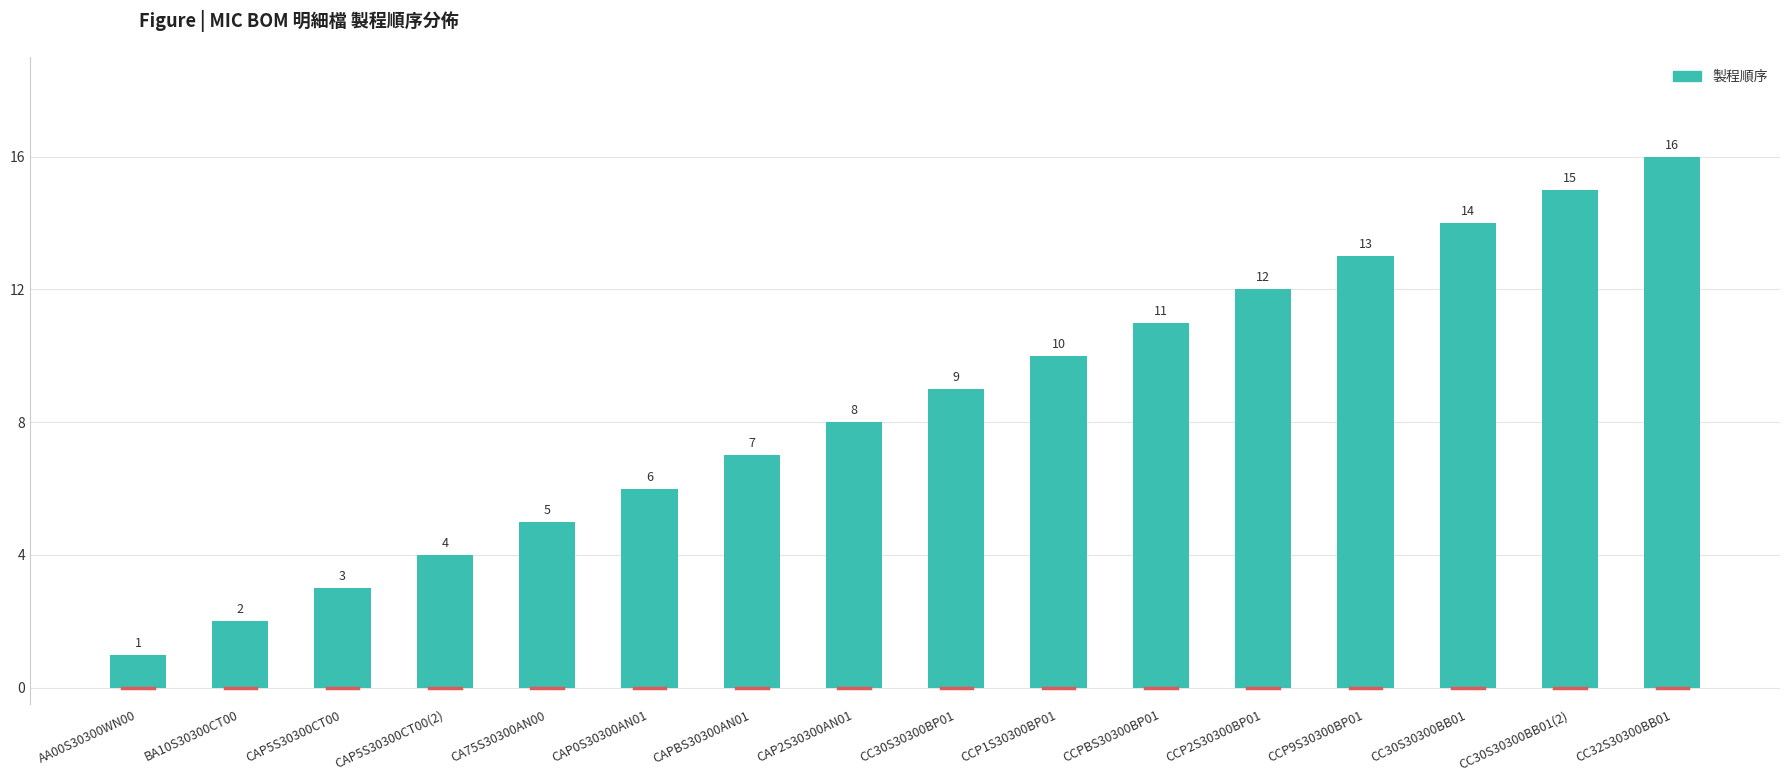

List the labels in order of value, largest first.

CC32S30300BB01, CC30S30300BB01(2), CC30S30300BB01, CCP9S30300BP01, CCP2S30300BP01, CCPBS30300BP01, CCP1S30300BP01, CC30S30300BP01, CAP2S30300AN01, CAPBS30300AN01, CAP0S30300AN01, CA75S30300AN00, CAP5S30300CT00(2), CAP5S30300CT00, BA10S30300CT00, AA00S30300WN00